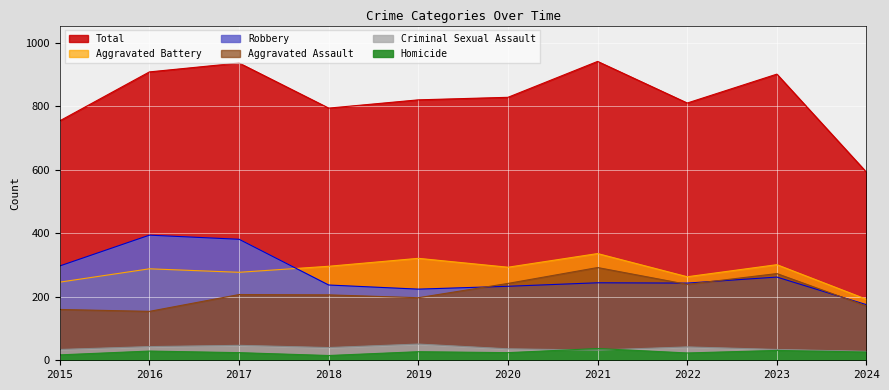

What is the difference between the maximum and minimum values in the Homicide series?

22